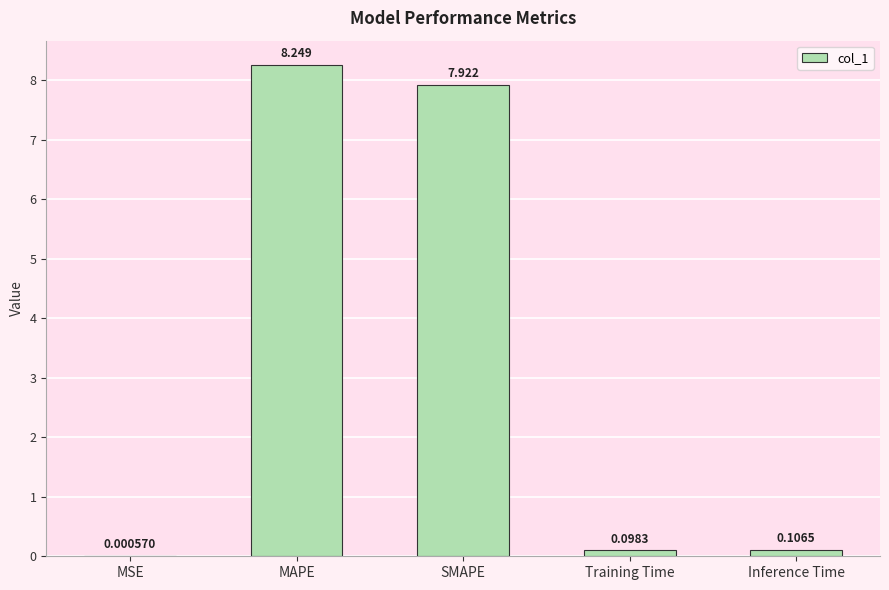

At which label is the value closest to 4?

Inference Time